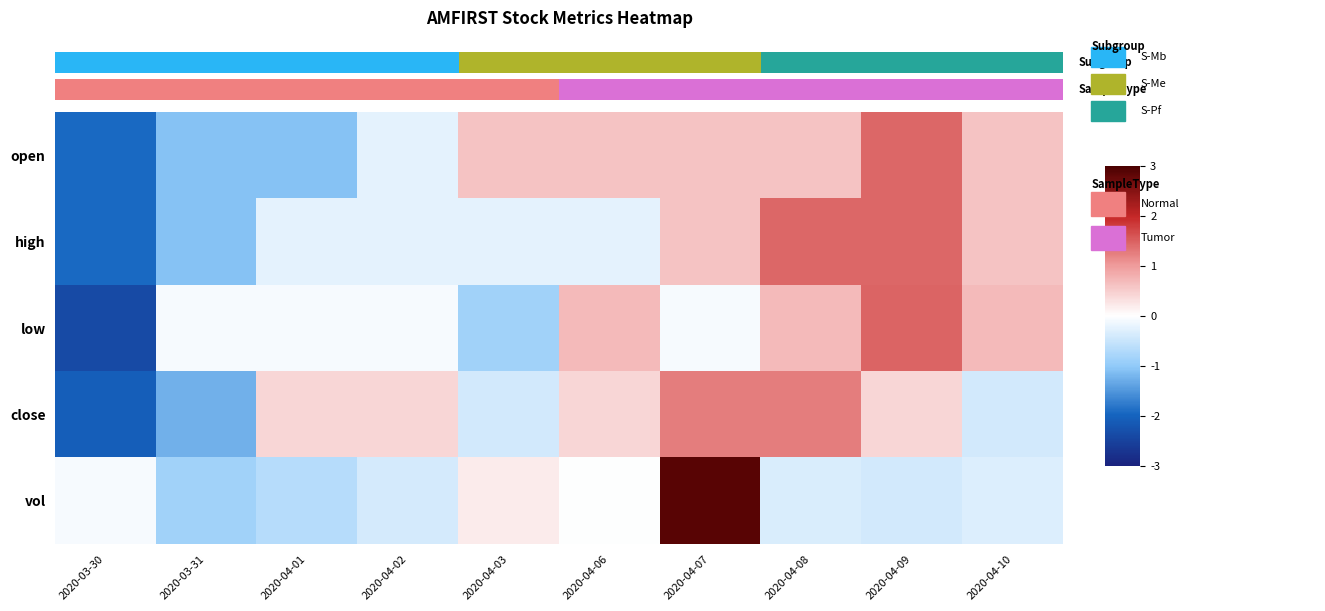

Is it true that high equals 2.0 at 2020-04-08?

False